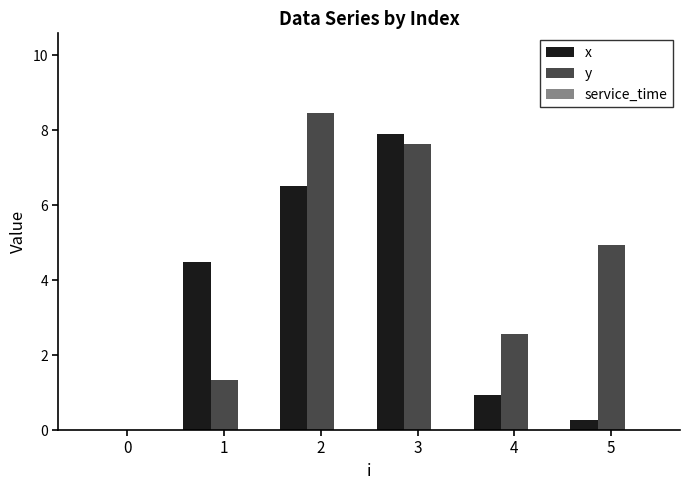

Count the number of data series in this chart.

2